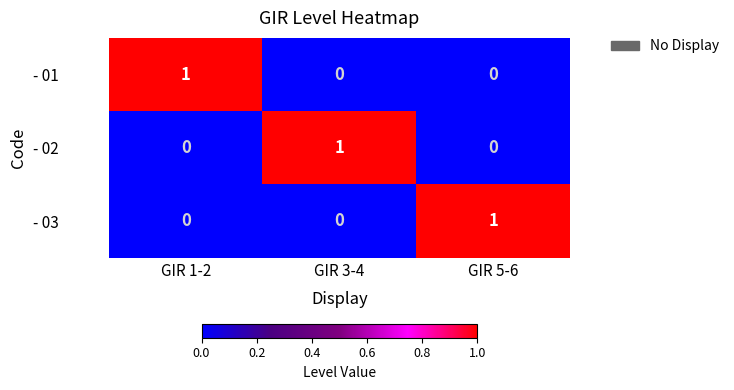

What is the difference between the highest and lowest values at GIR 3-4?

1